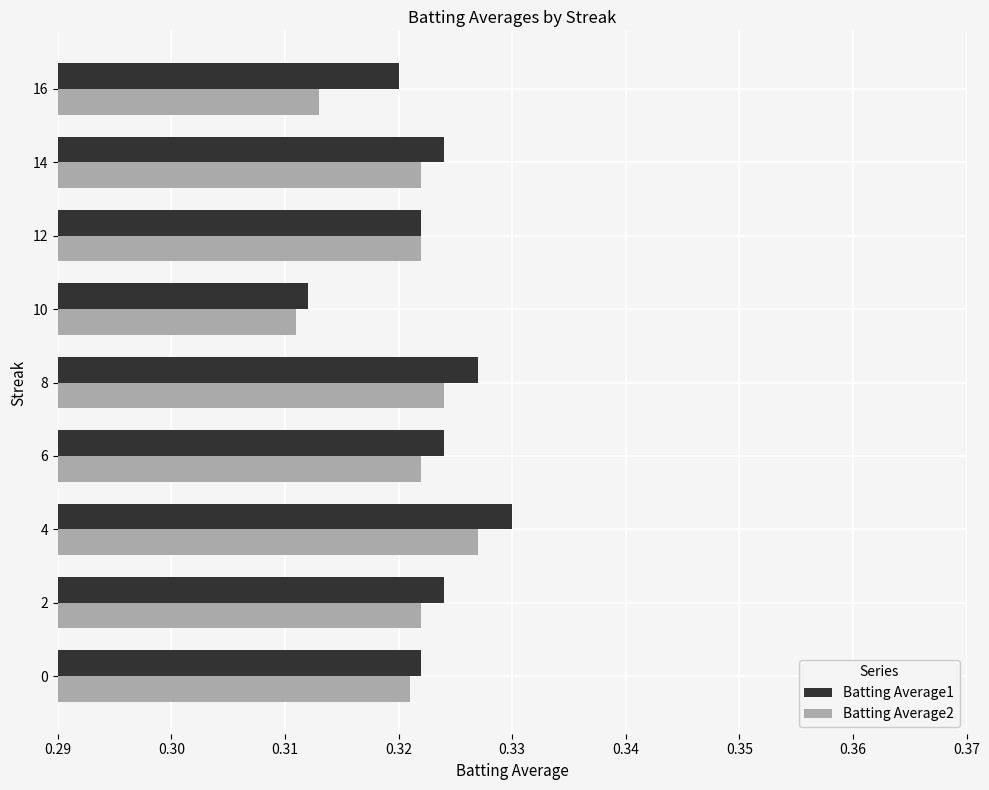

What are all the series names shown in the legend?

Batting Average1, Batting Average2